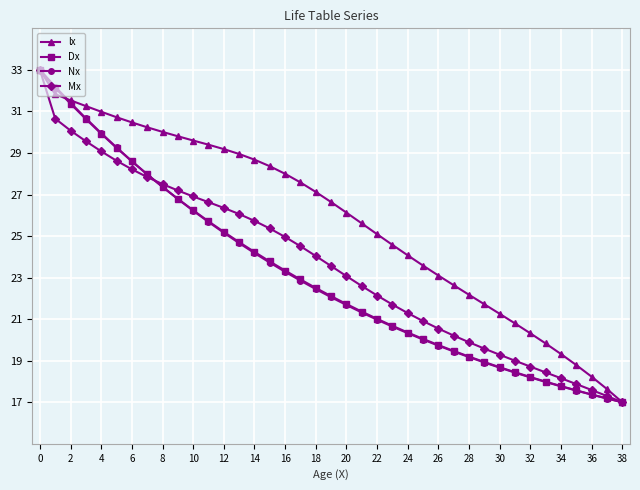

What is the minimum value for Dx?

17.0